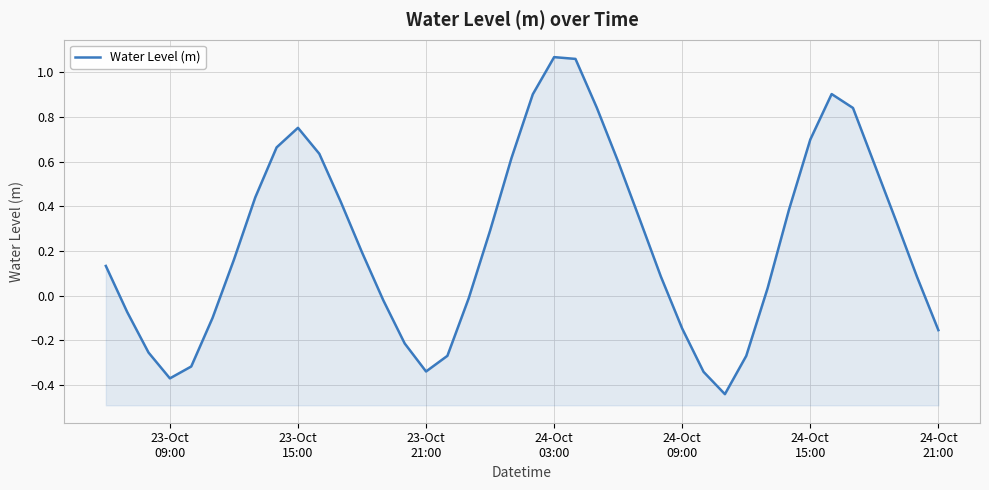

How many interior local valleys (lower than both neighbors) does the data have?

3